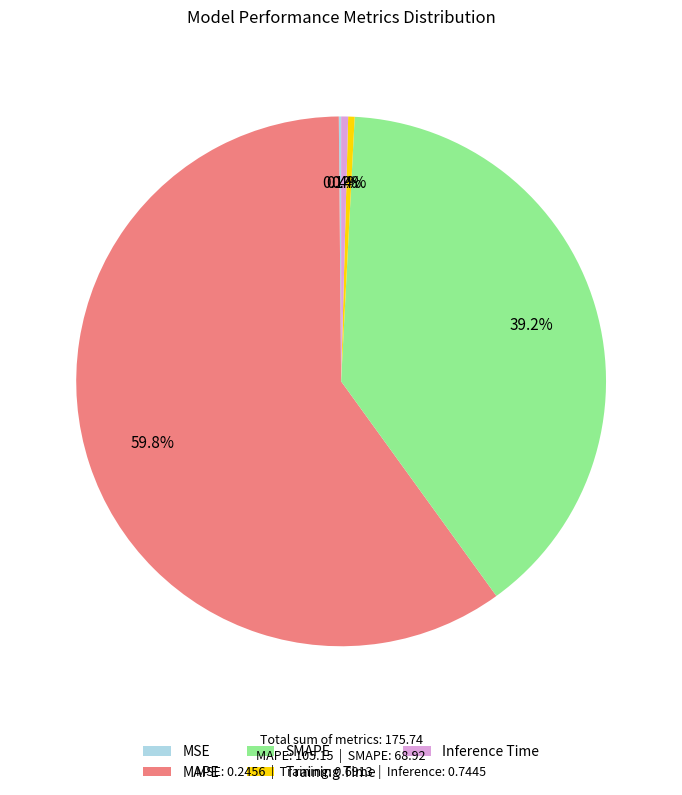

To the nearest percent, what is the difference between the largest and smallest slice percentages?

60%